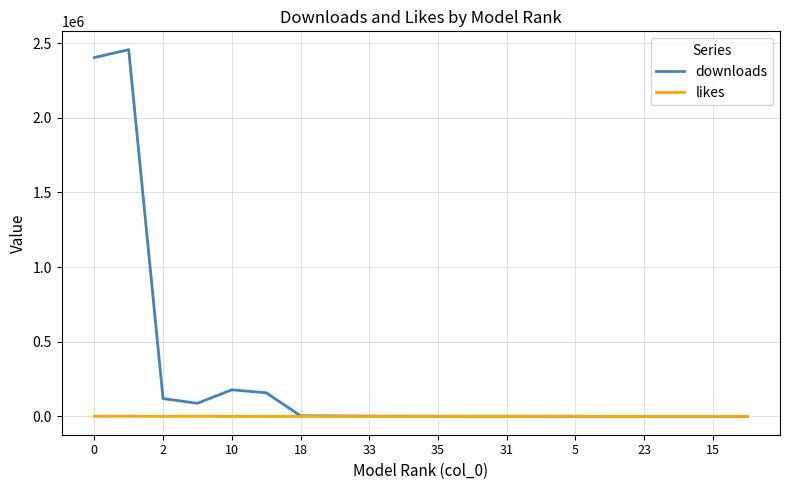

Rank the series by their maximum value, from highest to lowest.

downloads, likes